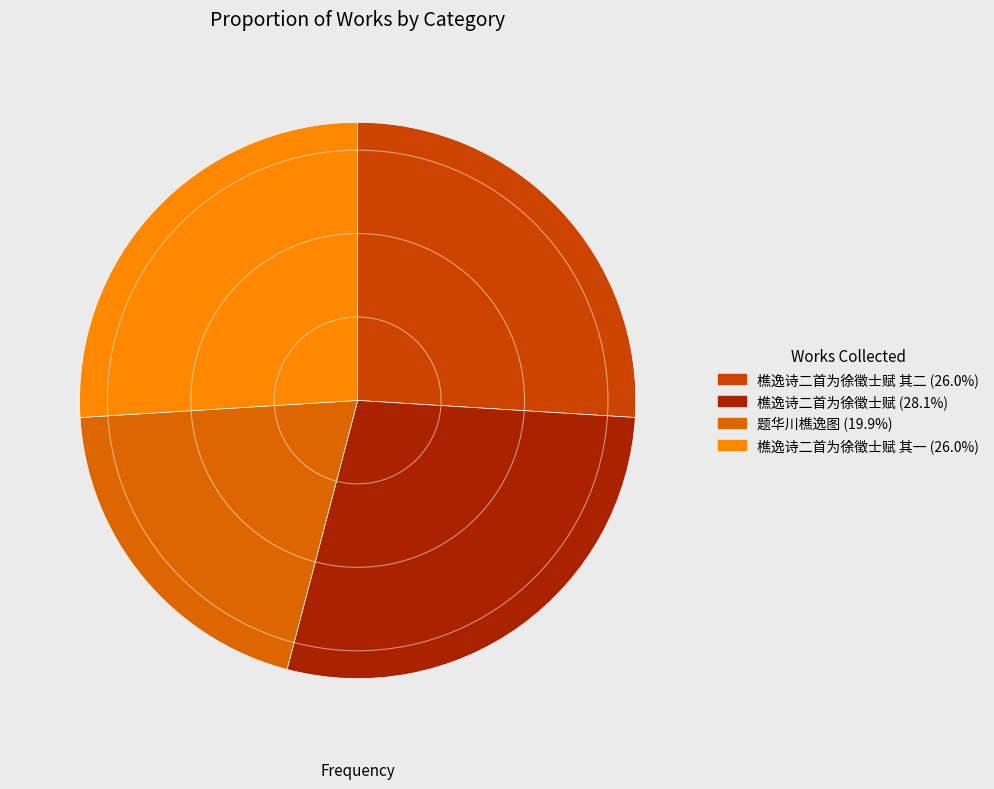

Count the number of slices in the pie.

4